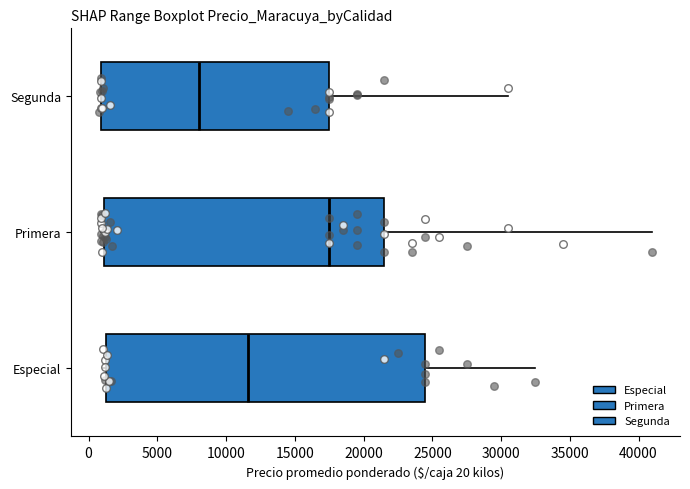

Where is the right edge of the box for Segunda on the x-axis? The values are not printed on the chart, so give them approximately, as read against the axis.

17500